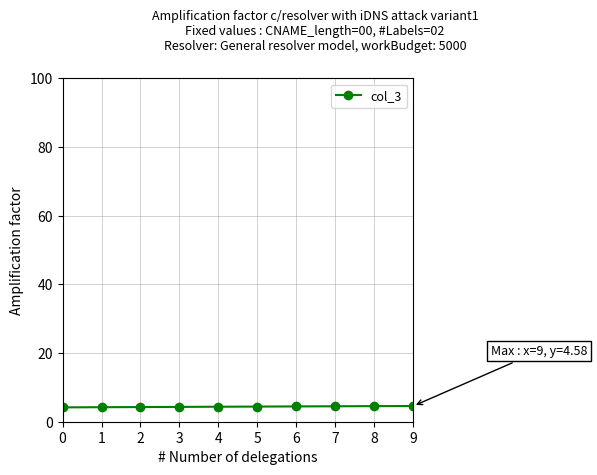

What is the average value?

4.4